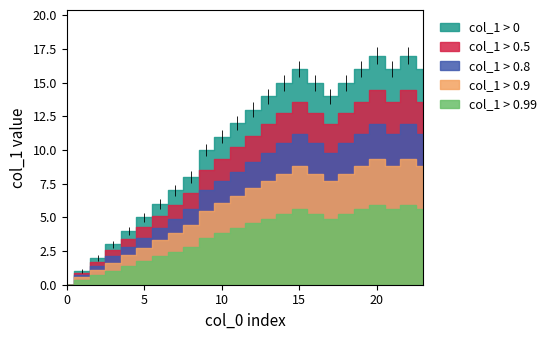

Does the chart display data point markers on the line(s)?

No